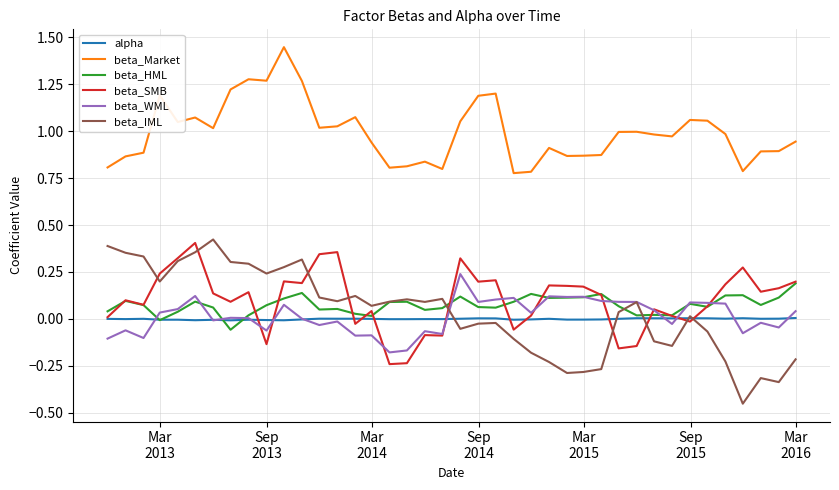

True or false: beta_IML and beta_Market intersect in this chart.

False